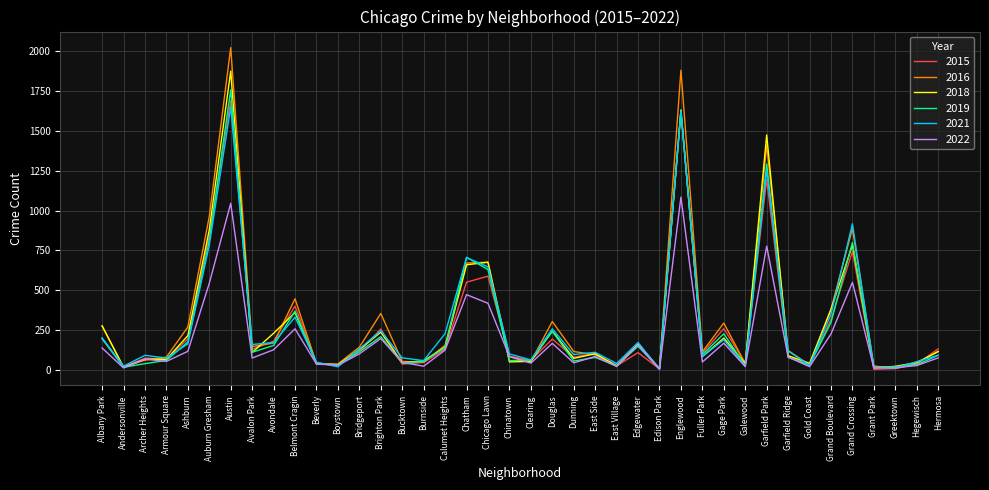

The 2019 series shows 45 at Bucktown. True or false?

True